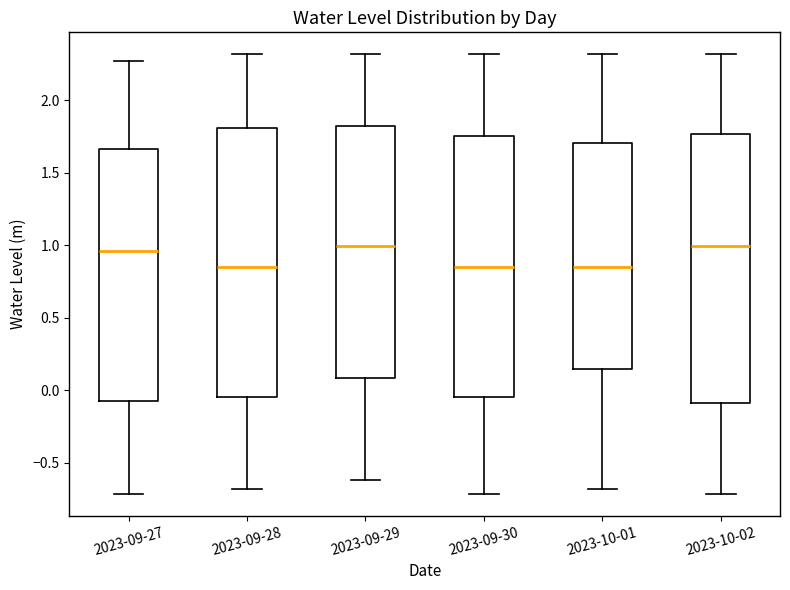

Reading left to right, read every box against the y-axis: the position of its median line, the range the box covers, and the ends of its whiskers. The values are not printed on the chart, so give them approximately, as read against the axis.

2023-09-27: median 0.95, box -0.10 to 1.65, whiskers -0.70 to 2.25
2023-09-28: median 0.85, box -0.05 to 1.80, whiskers -0.70 to 2.30
2023-09-29: median 1.00, box 0.10 to 1.80, whiskers -0.60 to 2.30
2023-09-30: median 0.85, box -0.05 to 1.75, whiskers -0.70 to 2.30
2023-10-01: median 0.85, box 0.15 to 1.70, whiskers -0.70 to 2.30
2023-10-02: median 1.00, box -0.10 to 1.75, whiskers -0.70 to 2.30